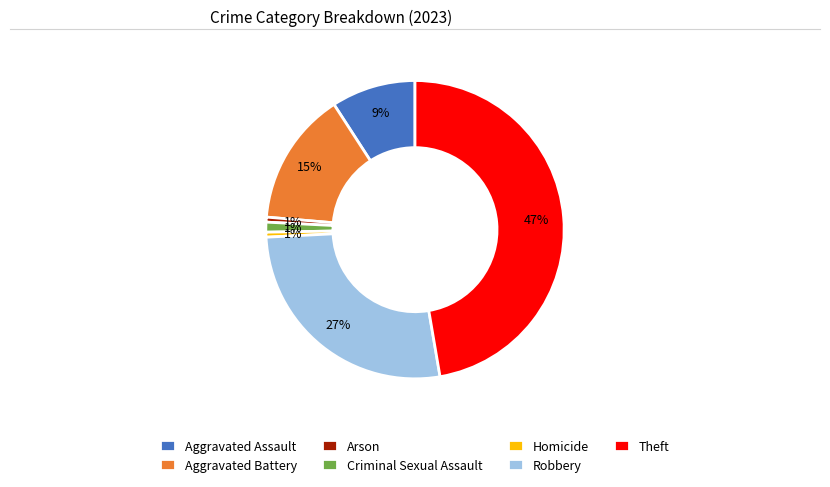

Is there any slice that represents more than half of the pie?

No